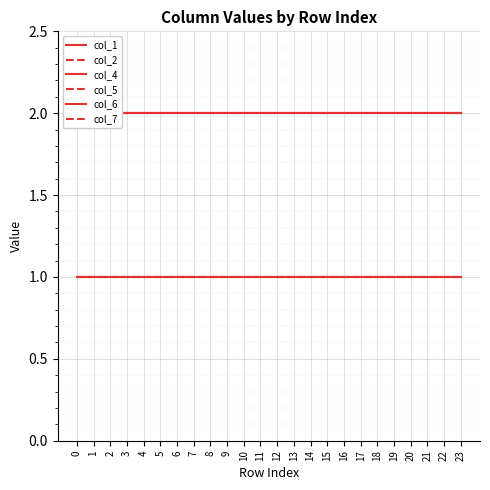

What is the smallest value displayed?

1